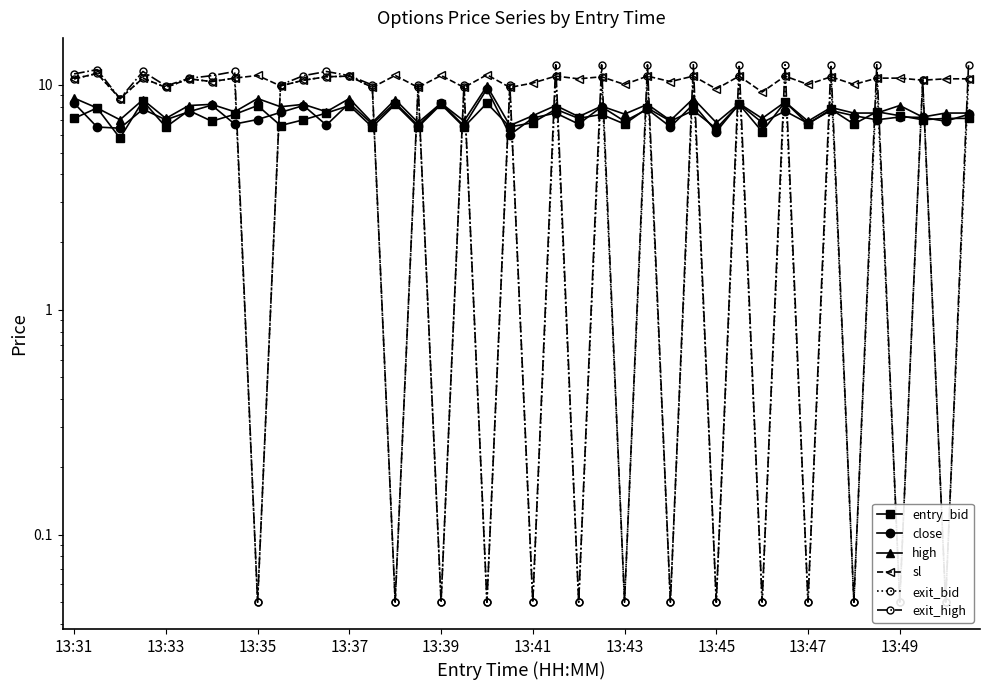

How many interior local peaks does the close series have?

15